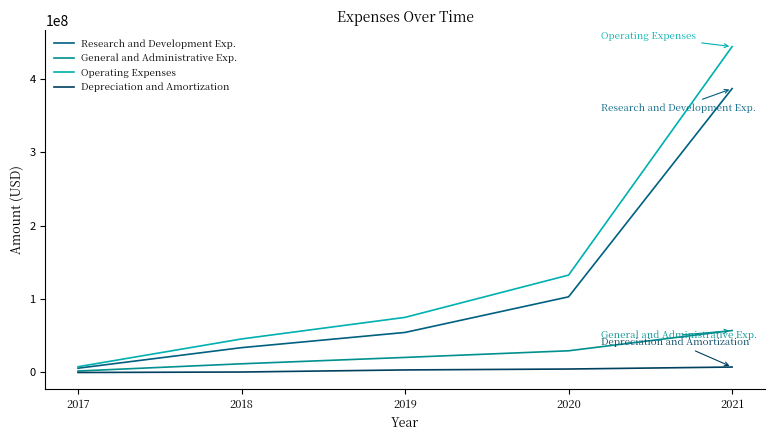

What is the highest value of the Operating Expenses series?

444309000